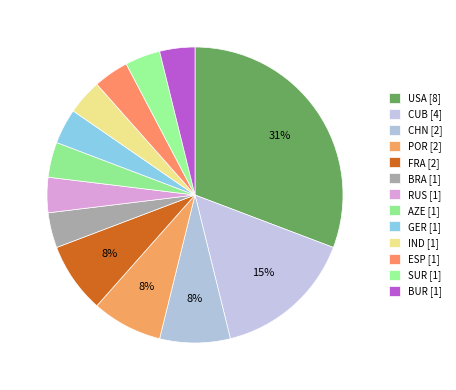

True or false: BRA accounts for 4% of the total.

True